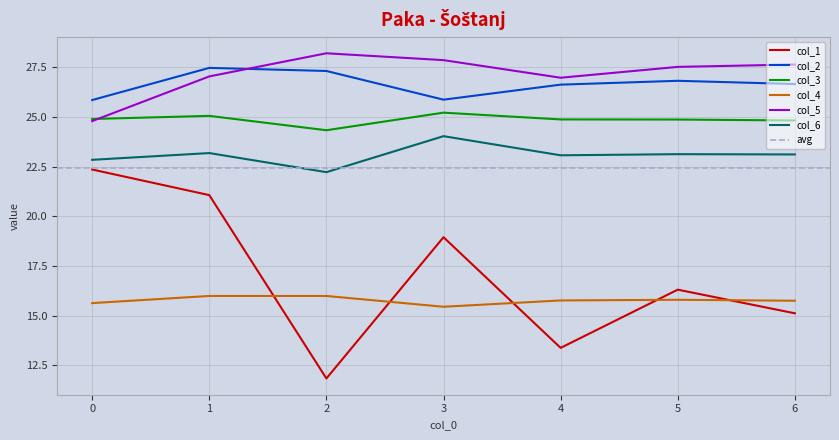

How many values in the col_5 series are below 27?

2